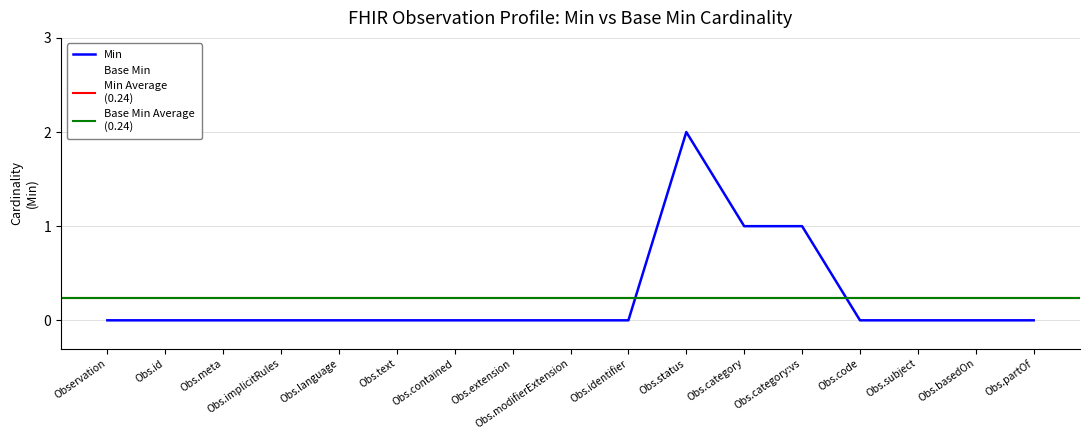

What is the highest value of the Base Min series?

2